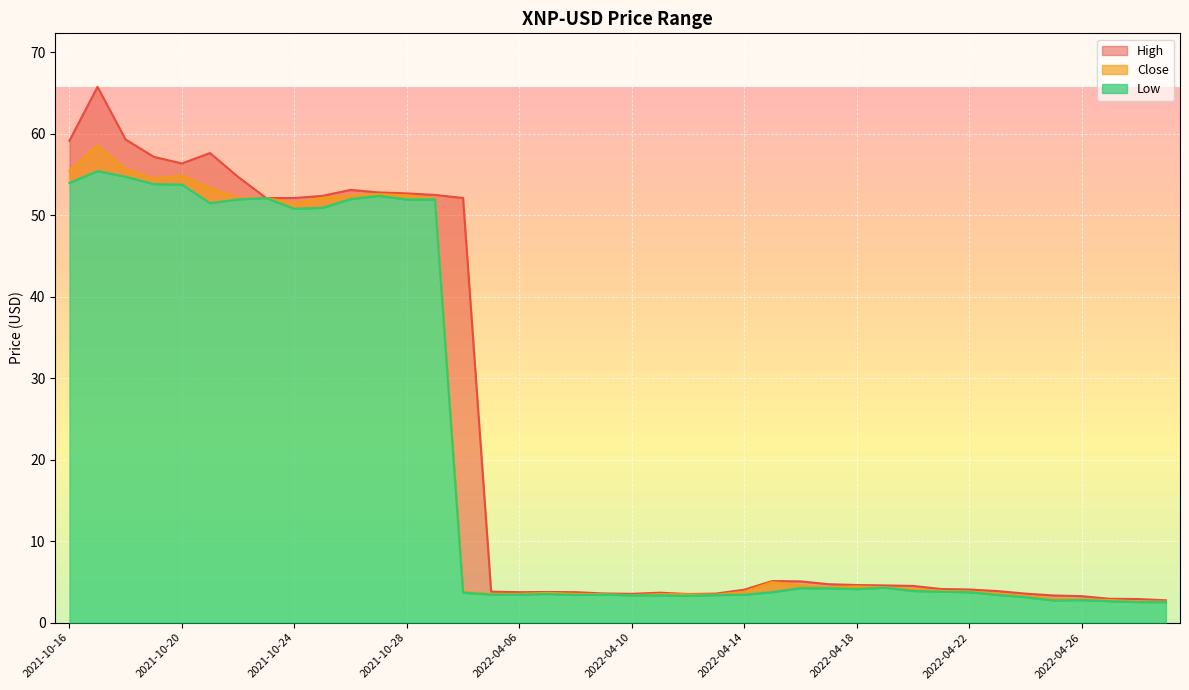

Does the chart display data point markers on the line(s)?

No